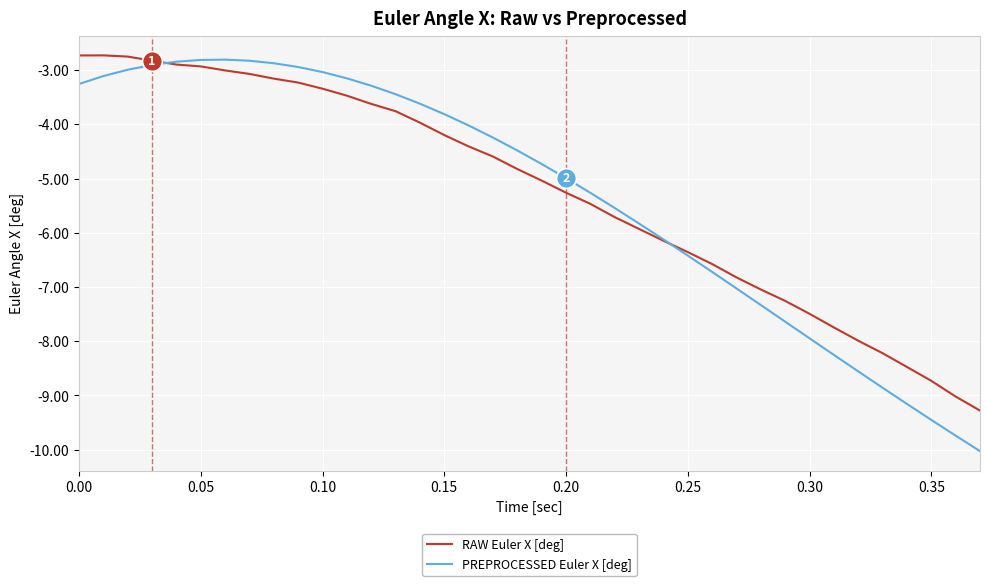

Which series has the widest spread of values?

PREPROCESSED Euler X [deg]